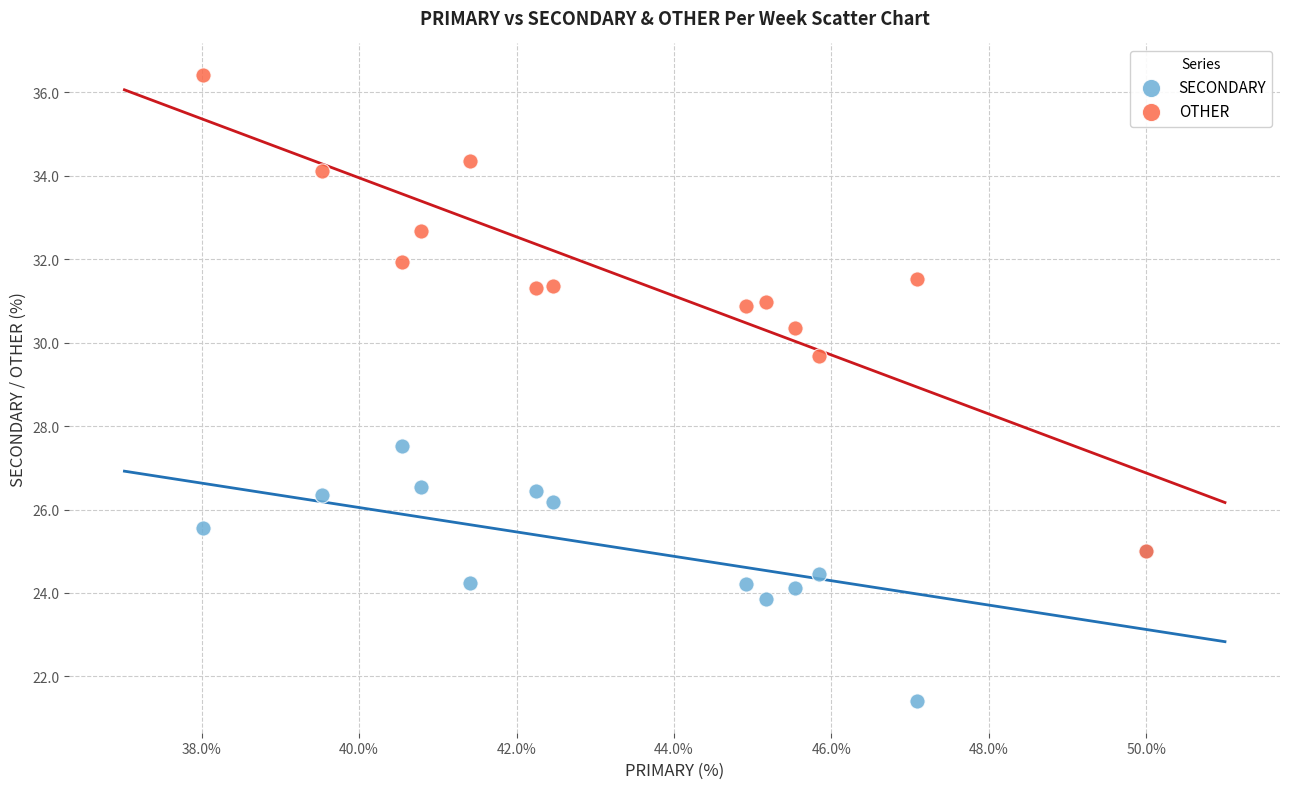

Which series has the widest spread of Y values?

OTHER